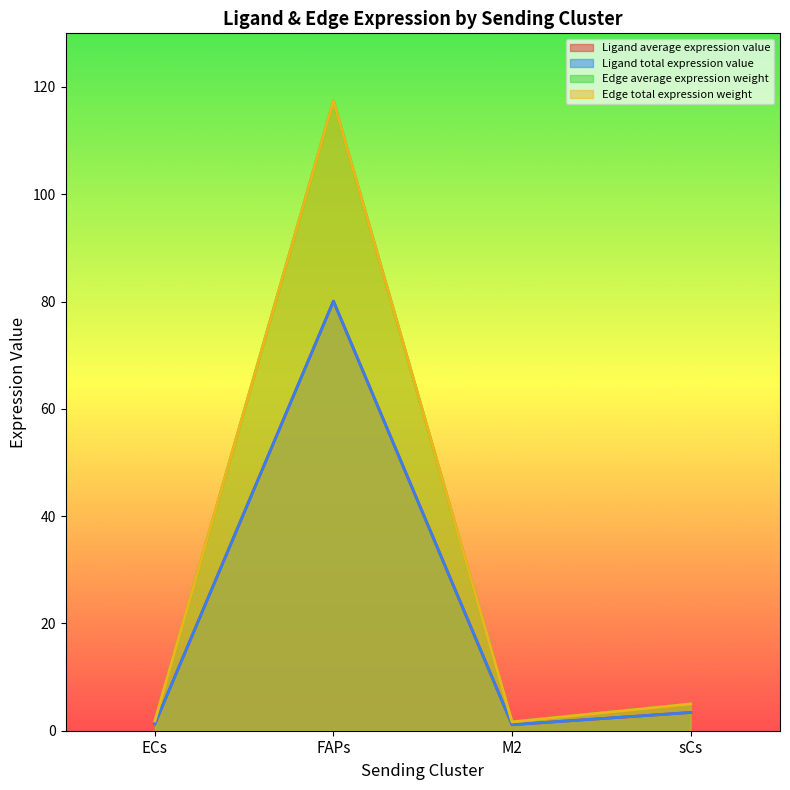

How many data points in Ligand average expression value are above 4?

2